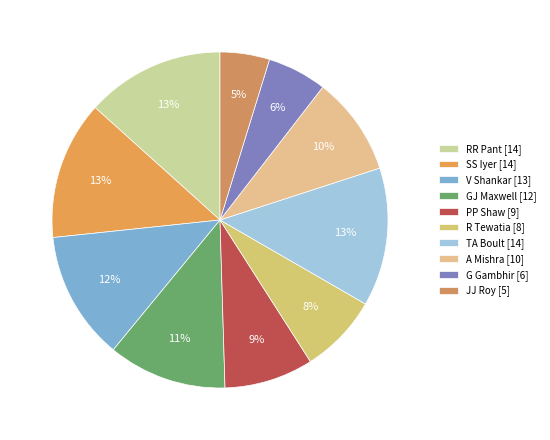

Rank the categories by value from lowest to highest.

JJ Roy, G Gambhir, R Tewatia, PP Shaw, A Mishra, GJ Maxwell, V Shankar, RR Pant, SS Iyer, TA Boult